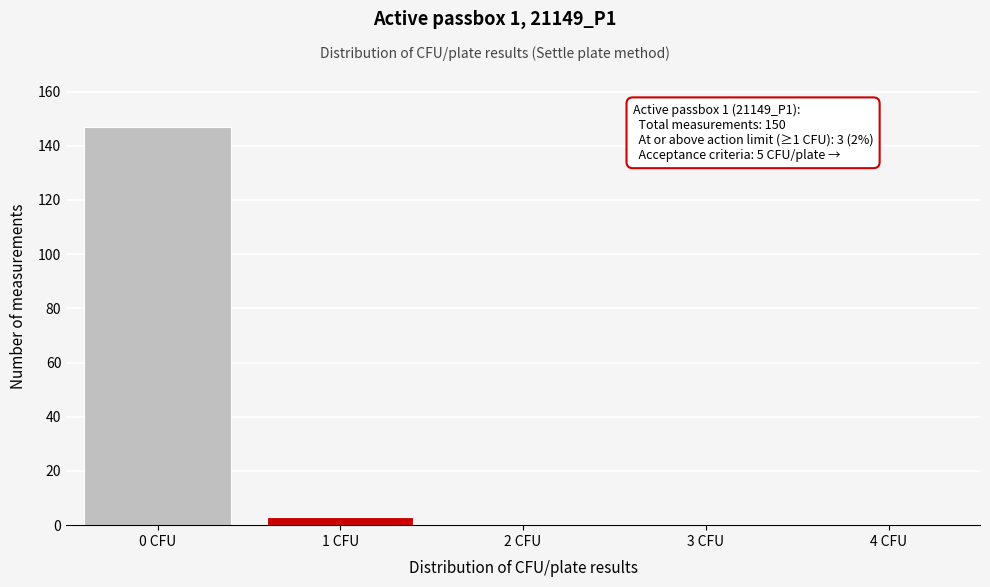

Reading right to left, what are all the values shown in this chart?

4 CFU=0	3 CFU=0	2 CFU=0	1 CFU=3	0 CFU=147